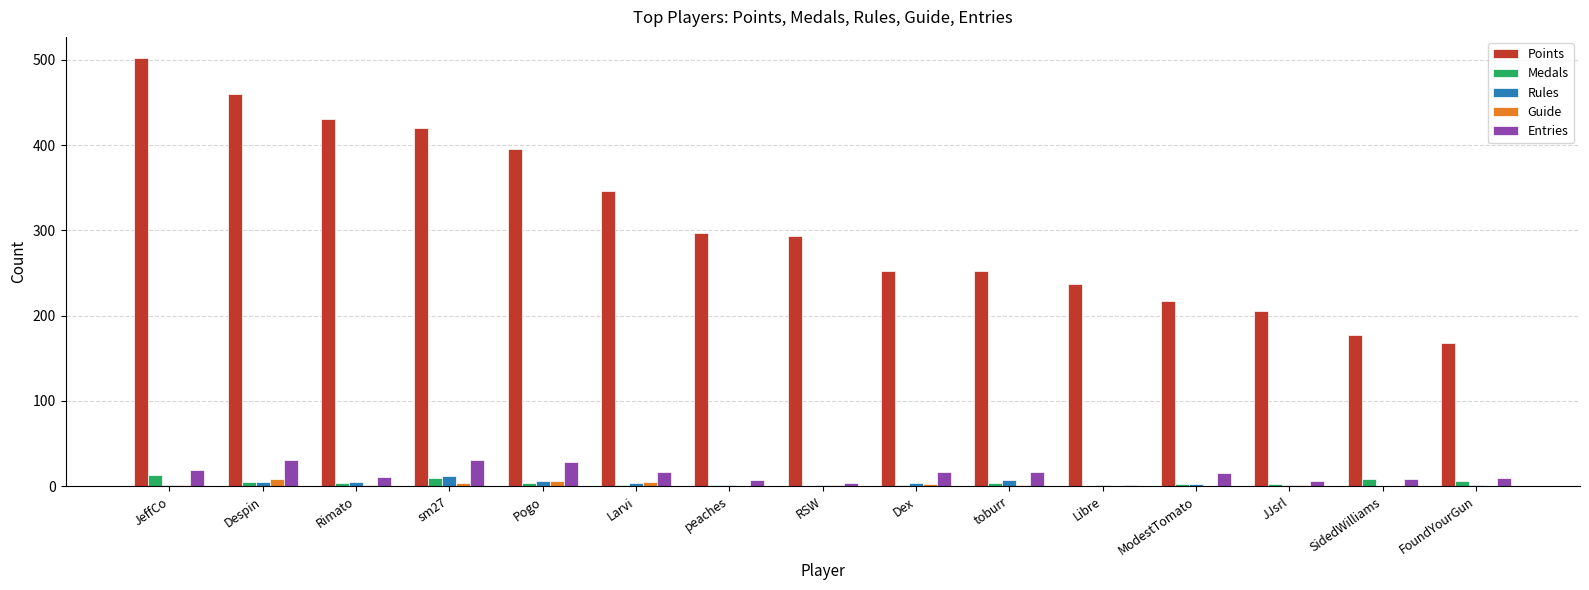

What is the maximum value shown in the chart?

502